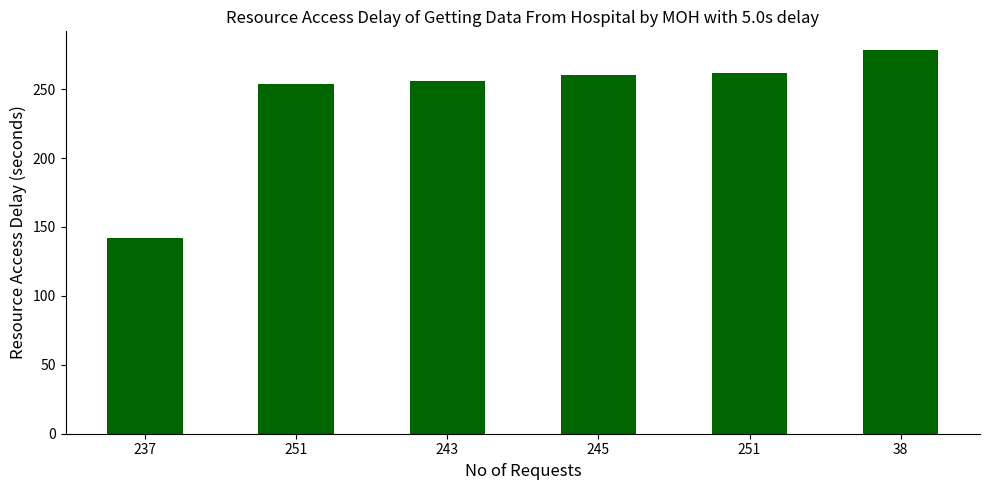

How many bars are there in total?

6